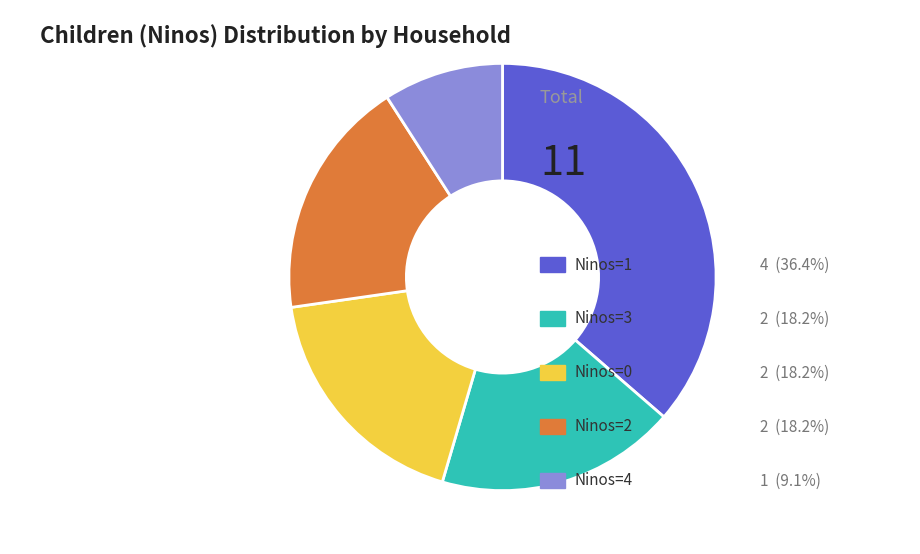

Does any single category account for the majority?

No